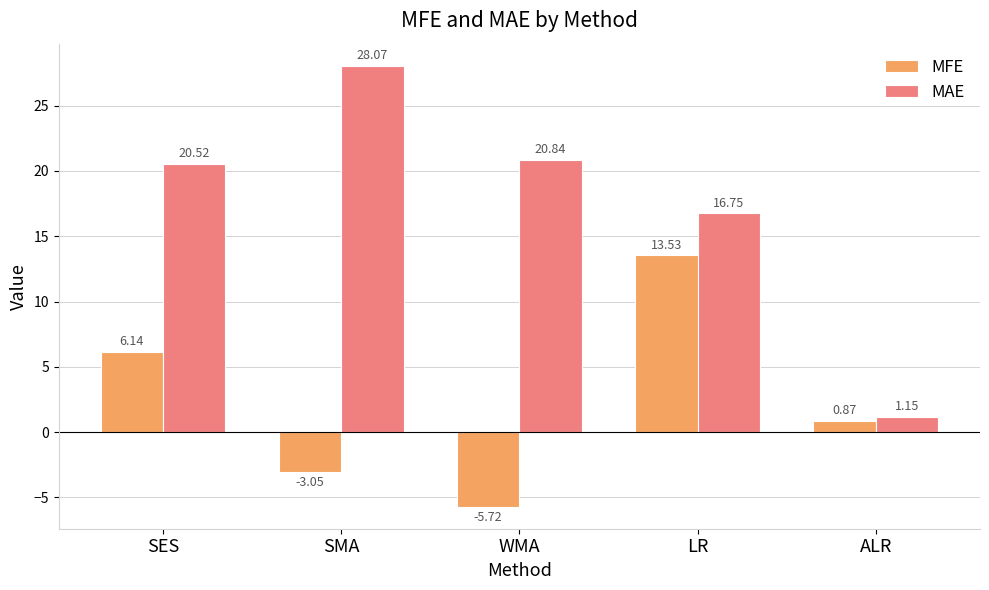

Which series changed the most between WMA and ALR?

MAE